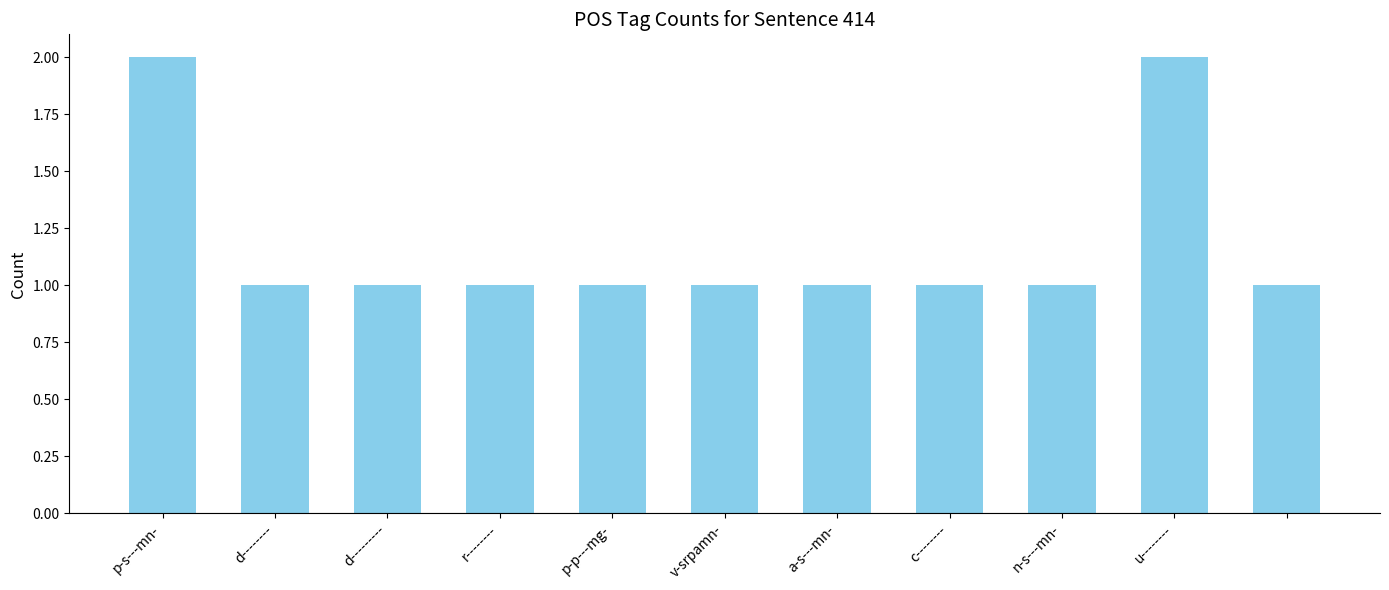

What is the value of the 4th bar from the left?

1